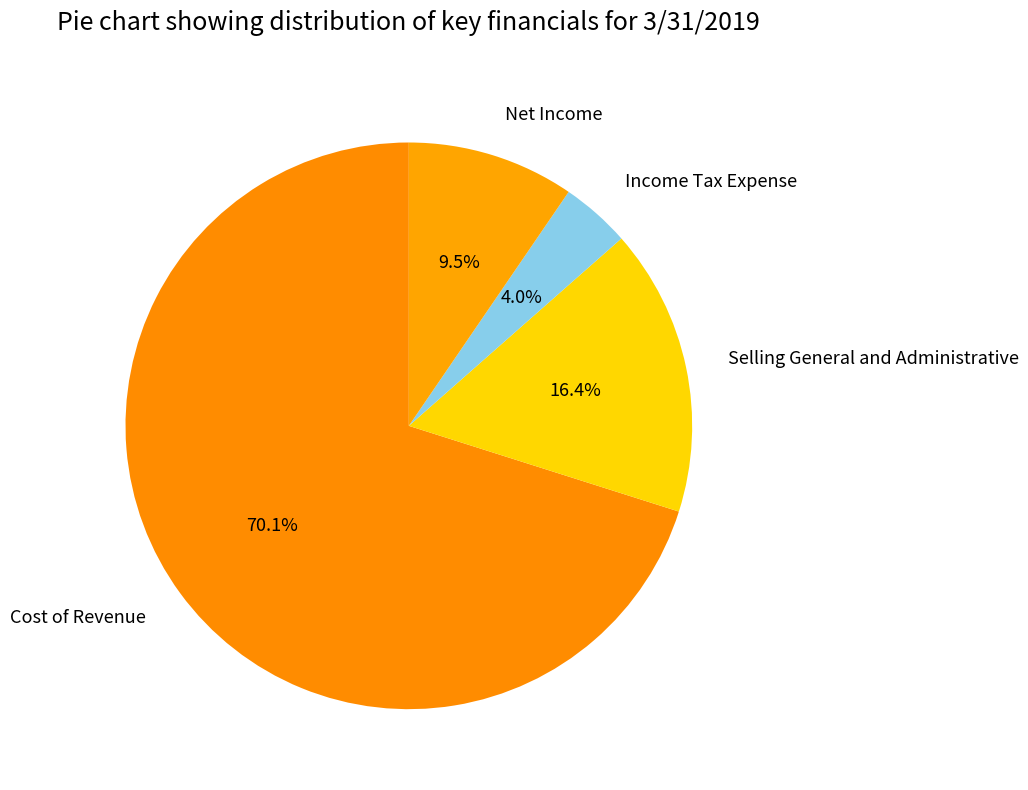

To the nearest percent, what is the difference between the Cost of Revenue and Selling General and Administrative slice percentages?

54%